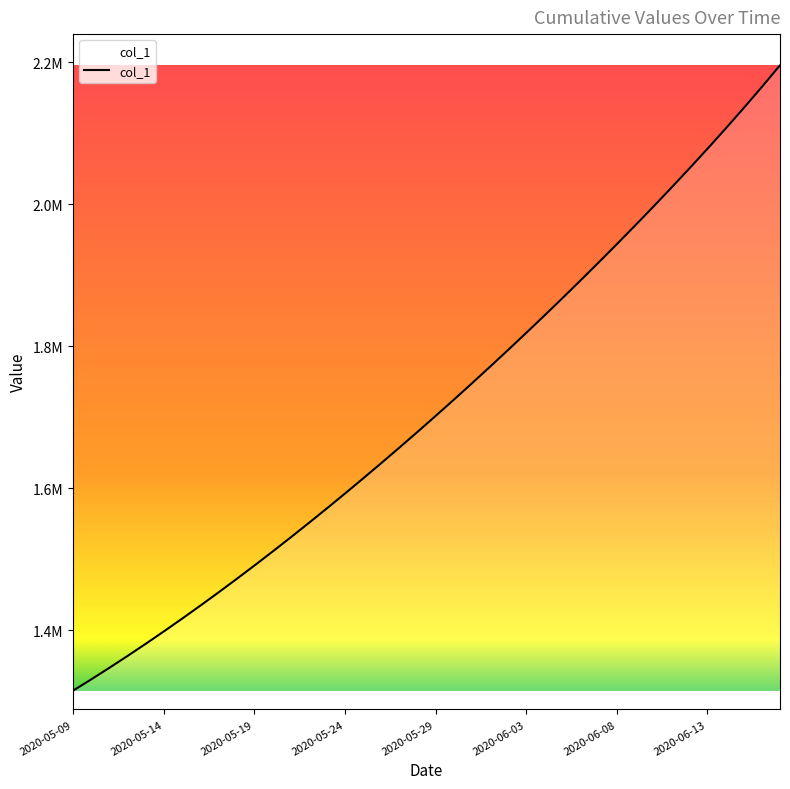

List the labels in order of value, smallest first.

2020-05-09, 2020-05-10, 2020-05-11, 2020-05-12, 2020-05-13, 2020-05-14, 2020-05-15, 2020-05-16, 2020-05-17, 2020-05-18, 2020-05-19, 2020-05-20, 2020-05-21, 2020-05-22, 2020-05-23, 2020-05-24, 2020-05-25, 2020-05-26, 2020-05-27, 2020-05-28, 2020-05-29, 2020-05-30, 2020-05-31, 2020-06-01, 2020-06-02, 2020-06-03, 2020-06-04, 2020-06-05, 2020-06-06, 2020-06-07, 2020-06-08, 2020-06-09, 2020-06-10, 2020-06-11, 2020-06-12, 2020-06-13, 2020-06-14, 2020-06-15, 2020-06-16, 2020-06-17